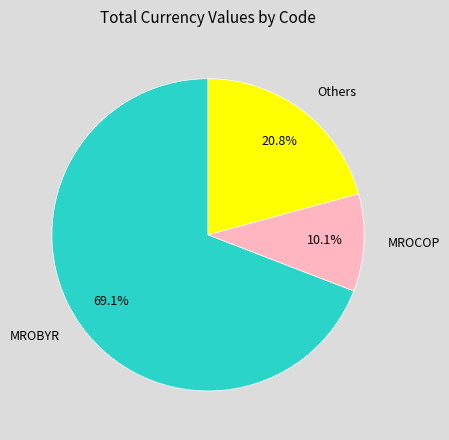

Rank the categories by value from lowest to highest.

MROCOP, Others, MROBYR